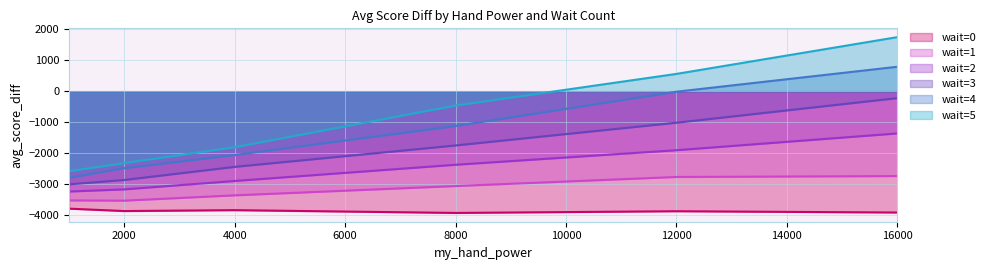

What are all the series names shown in the legend?

wait=0, wait=1, wait=2, wait=3, wait=4, wait=5